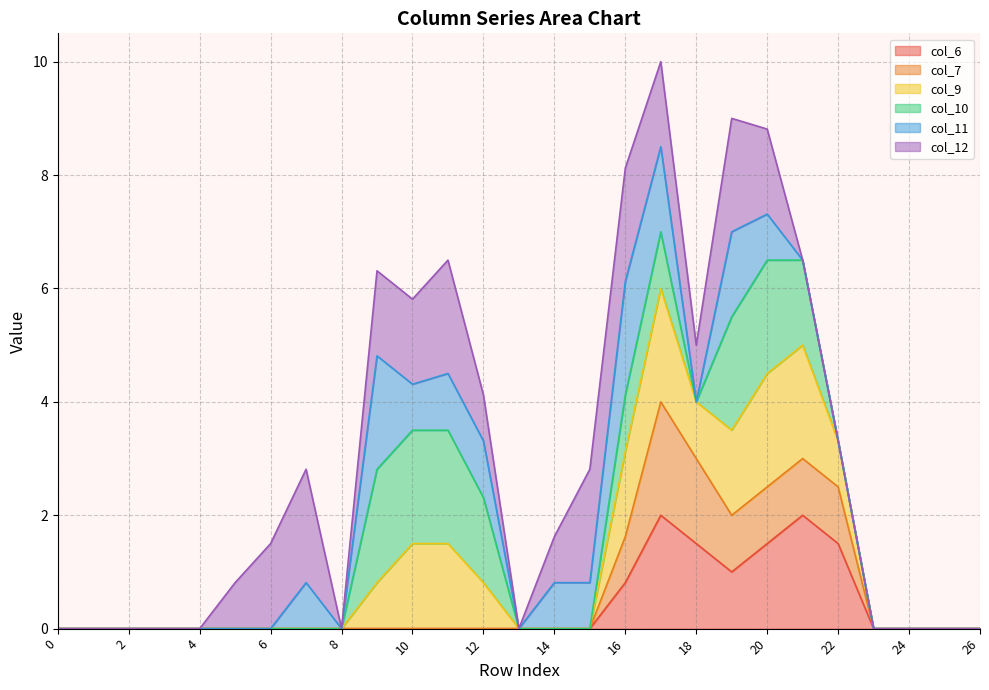

What is the highest value of the col_6 series?

2.0